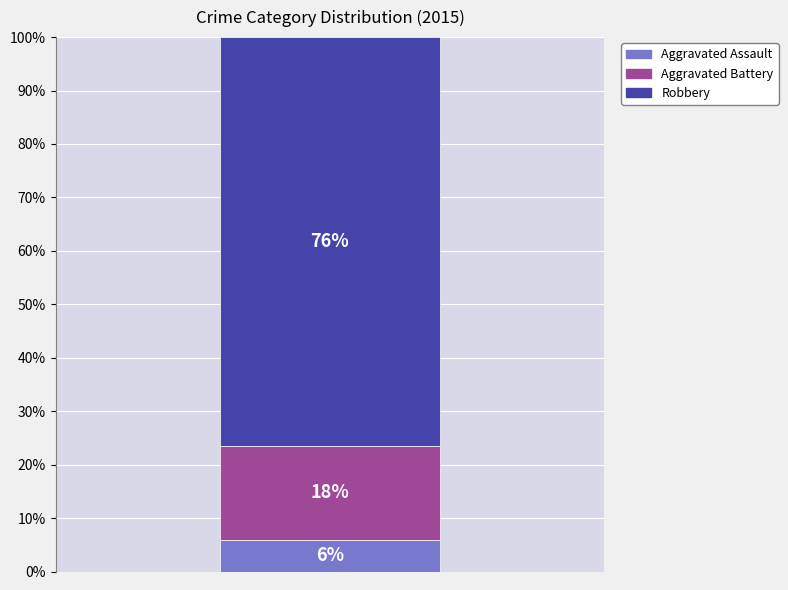

Does the chart contain any negative values?

No